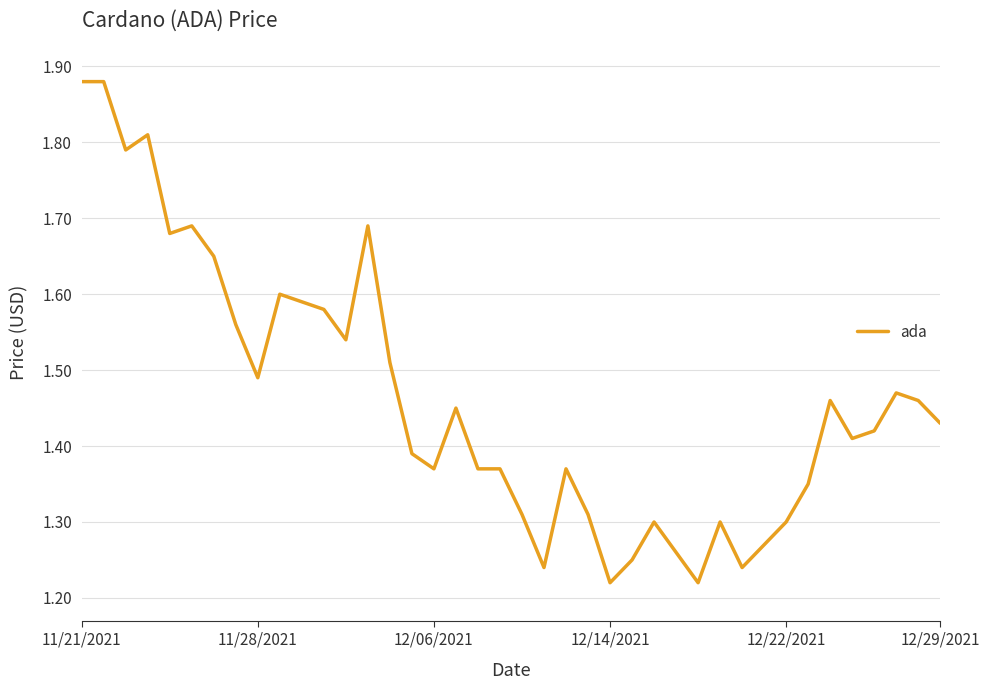

What is the difference between the maximum and minimum values?

0.7